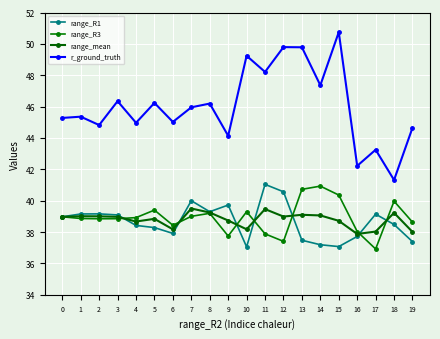

Does the chart have visible grid lines?

Yes